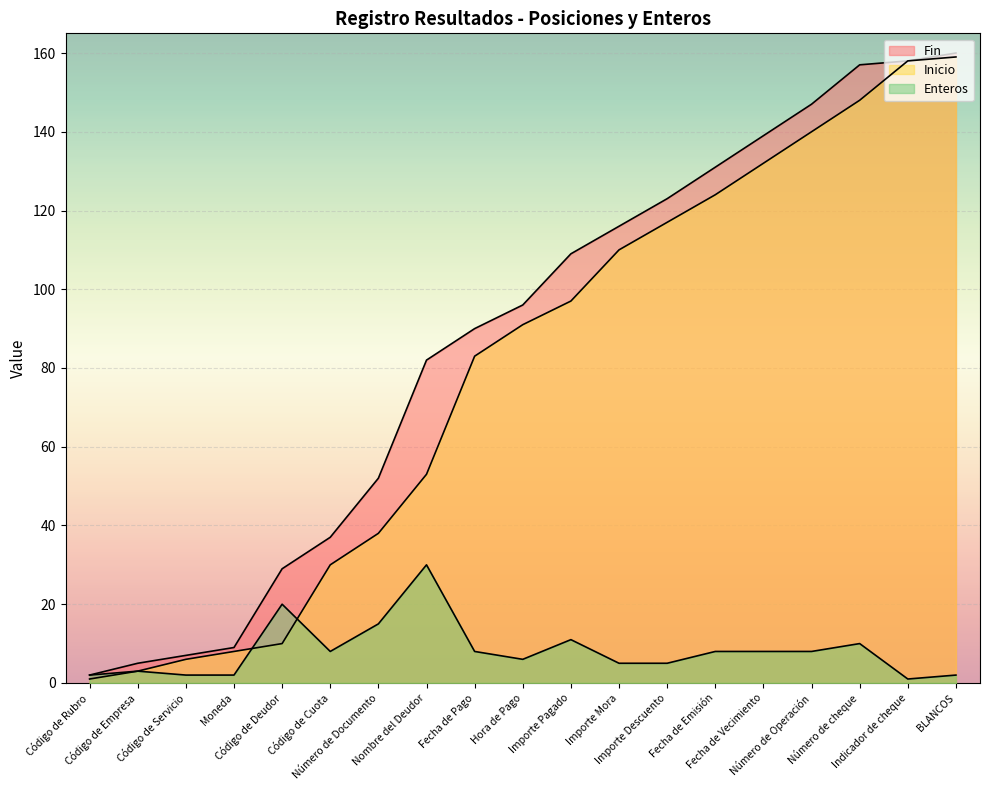

Which series has the largest total across all categories?

Fin